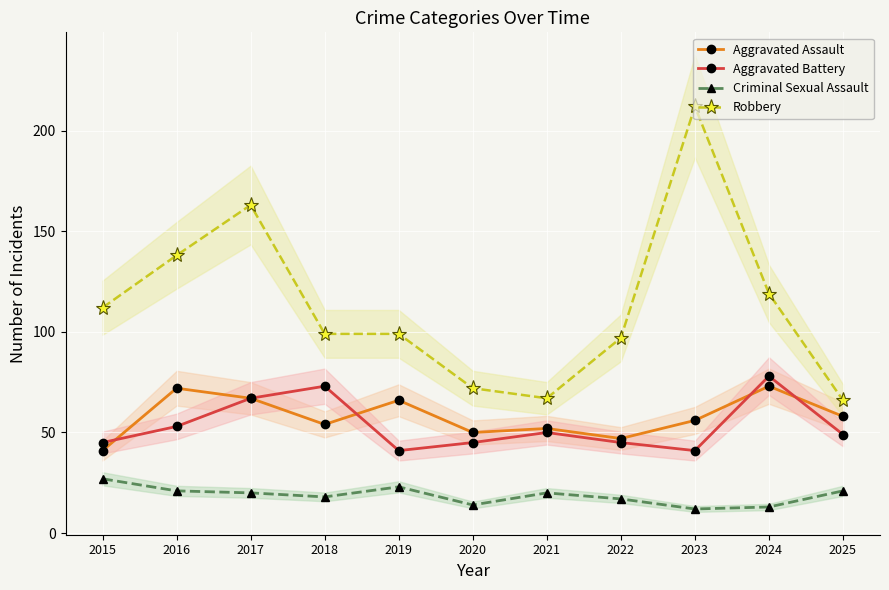

The Aggravated Battery series shows 49 at 2025. True or false?

True